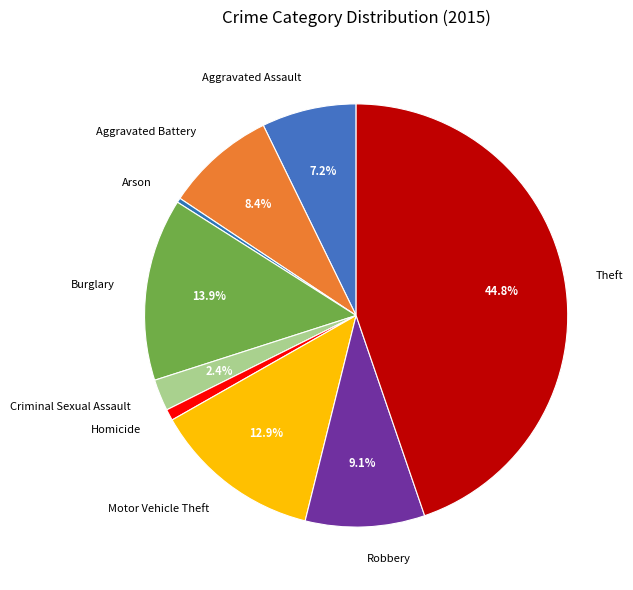

To the nearest percent, what is the combined percentage of Theft and Aggravated Battery?

53%